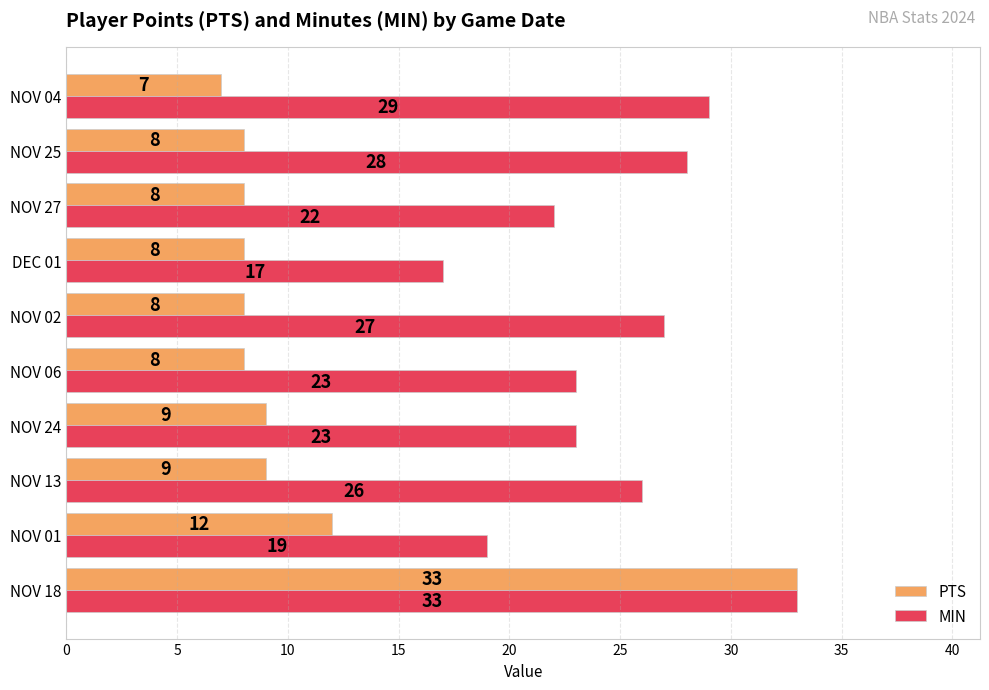

What are all the series names shown in the legend?

PTS, MIN